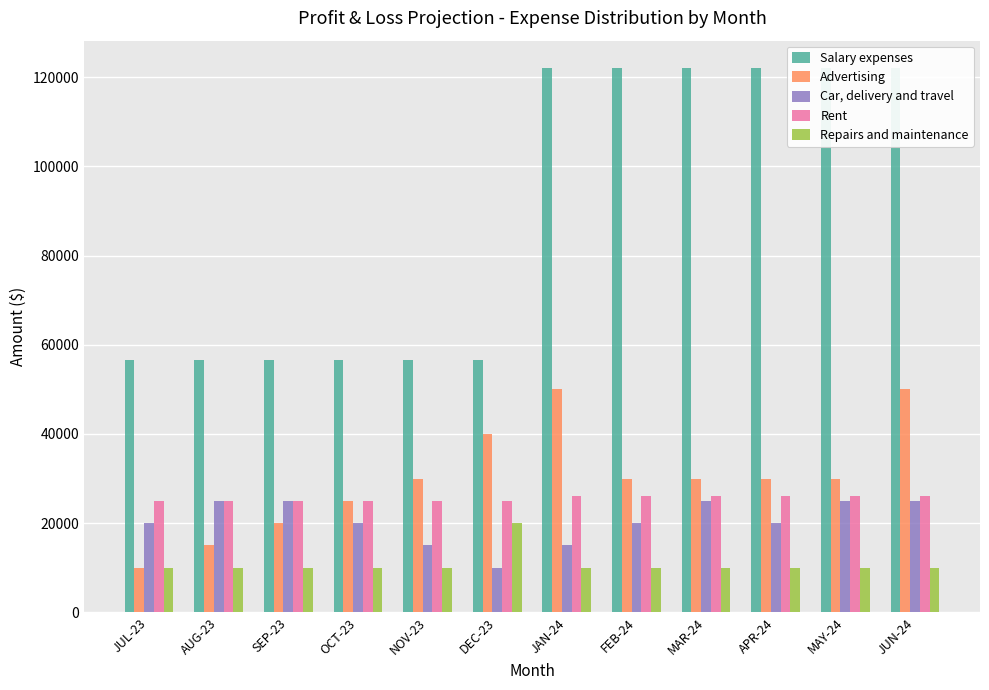

How many values in the Repairs and maintenance series exceed 10000?

1